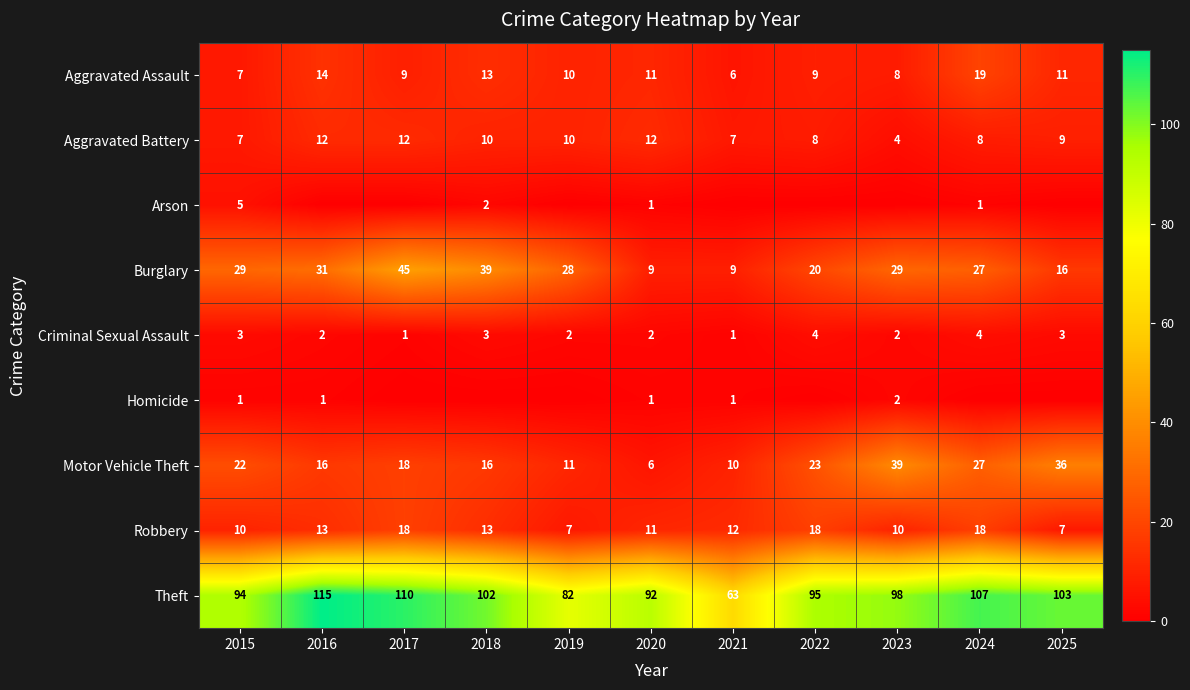

What is the minimum value for Theft?

63